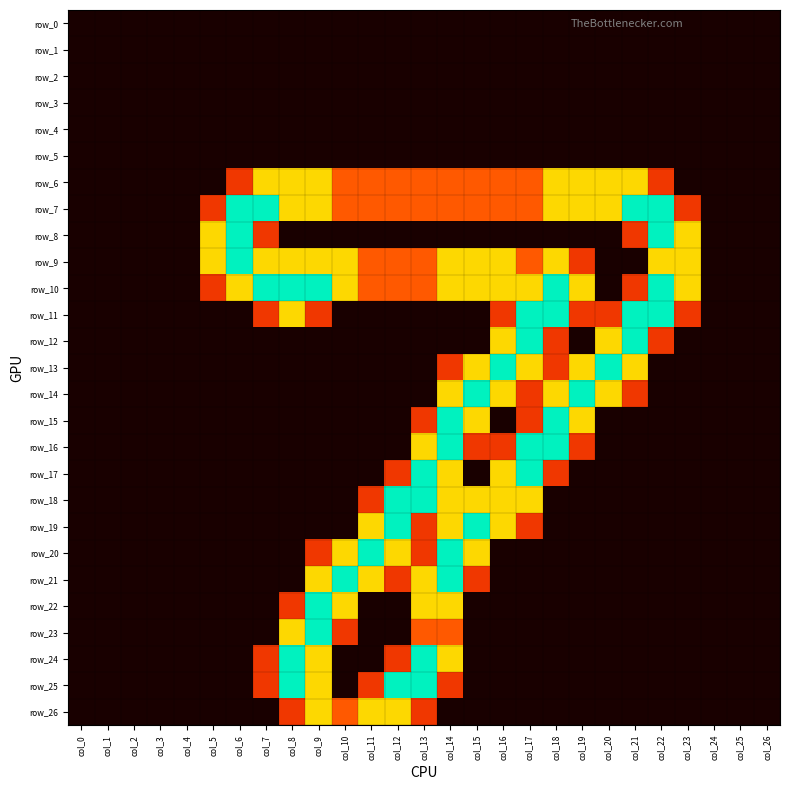

List the series in order of their peak value, lowest first.

row_0, row_1, row_2, row_3, row_4, row_5, row_6, row_26, row_7, row_8, row_9, row_10, row_11, row_12, row_13, row_14, row_15, row_16, row_17, row_18, row_19, row_20, row_21, row_22, row_23, row_24, row_25